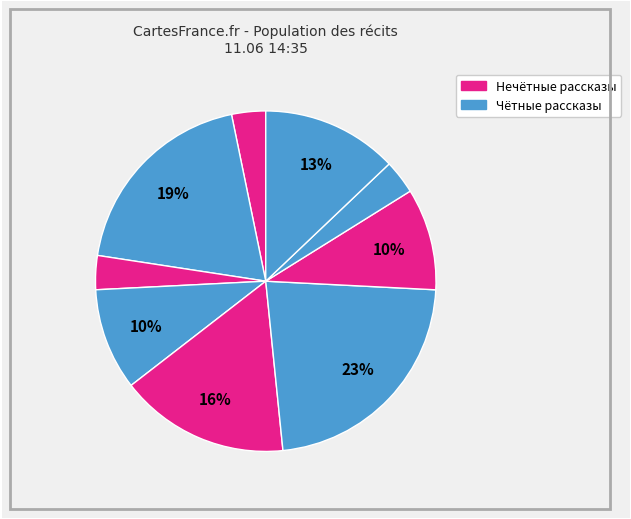

How many slices are in this pie chart?

9